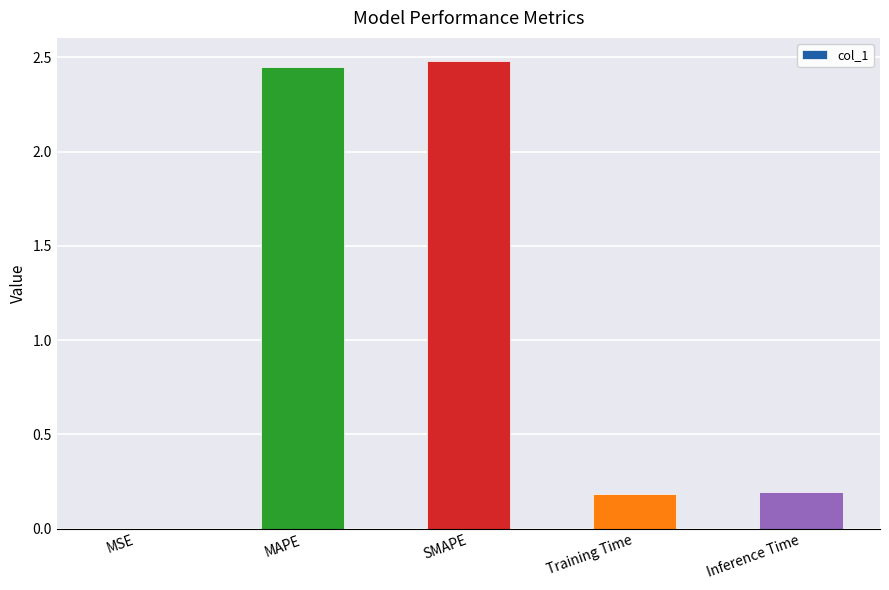

Between MSE and SMAPE, which is larger?

SMAPE